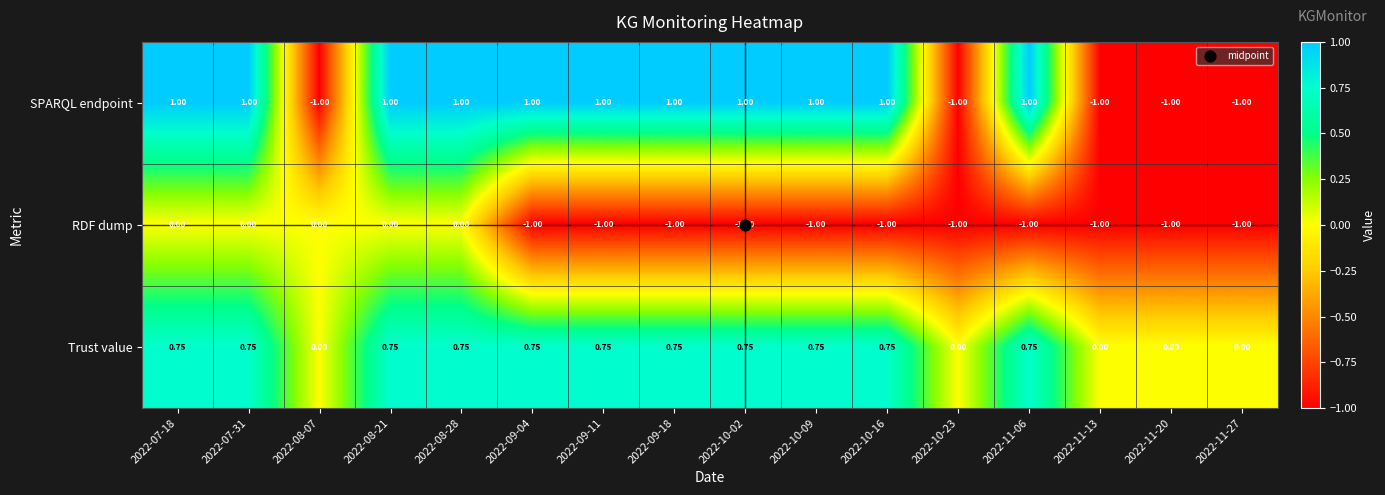

Which series changed the most between 2022-08-07 and 2022-10-23?

RDF dump